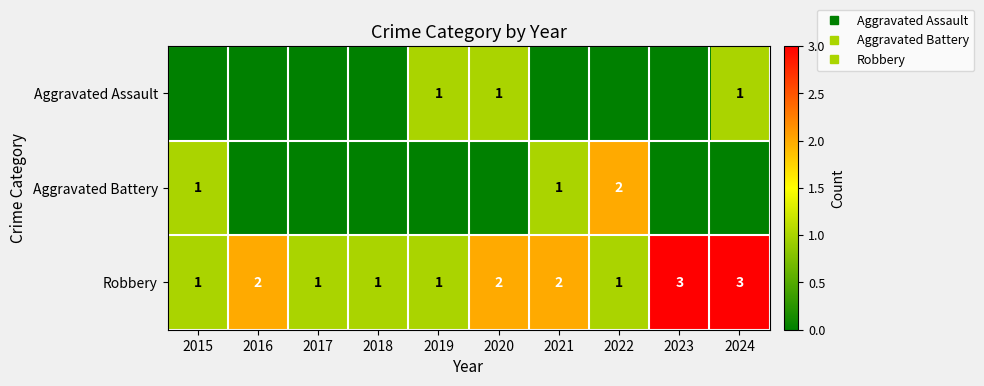

What is the highest value of the Aggravated Battery series?

2